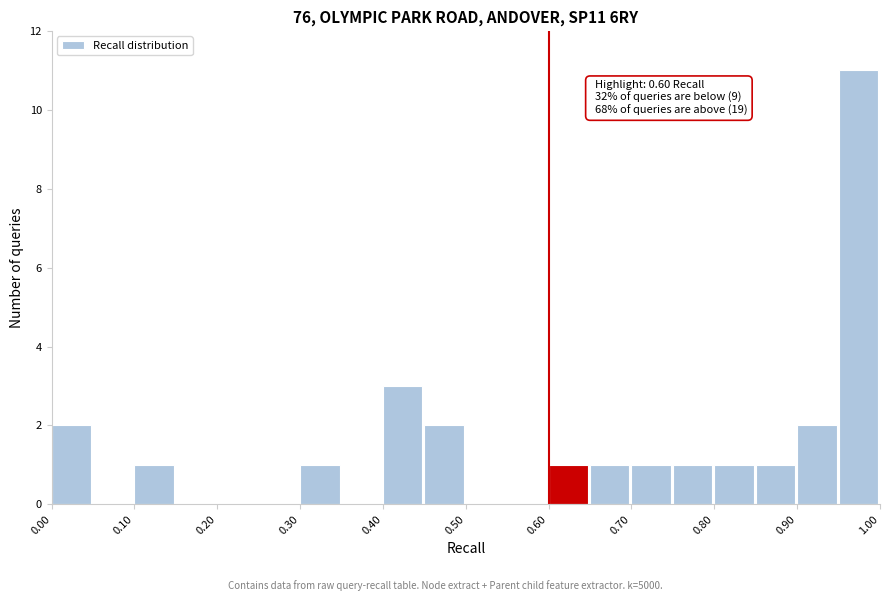

Over which range of the x-axis is the bar tallest?

0.95 to 1.00